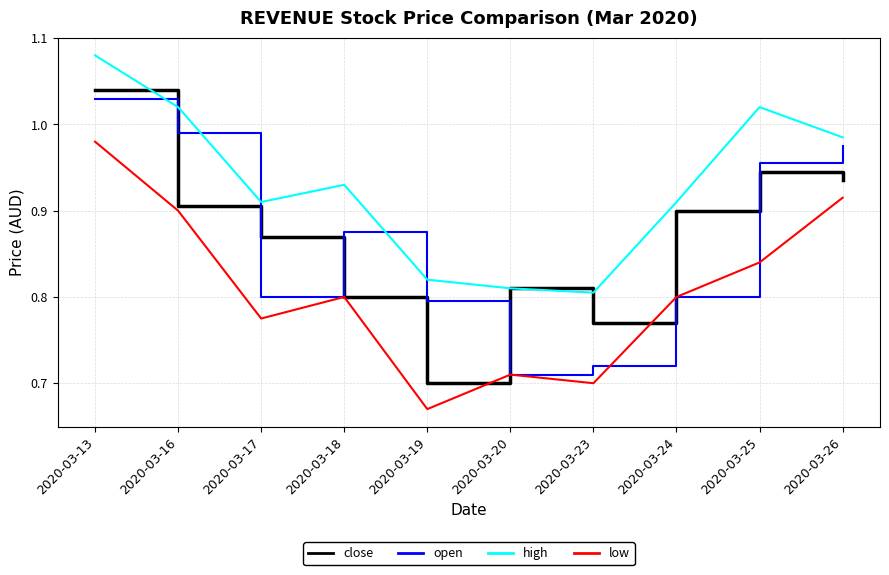

True or false: open has a value of 0.2 at 2020-03-23.

False